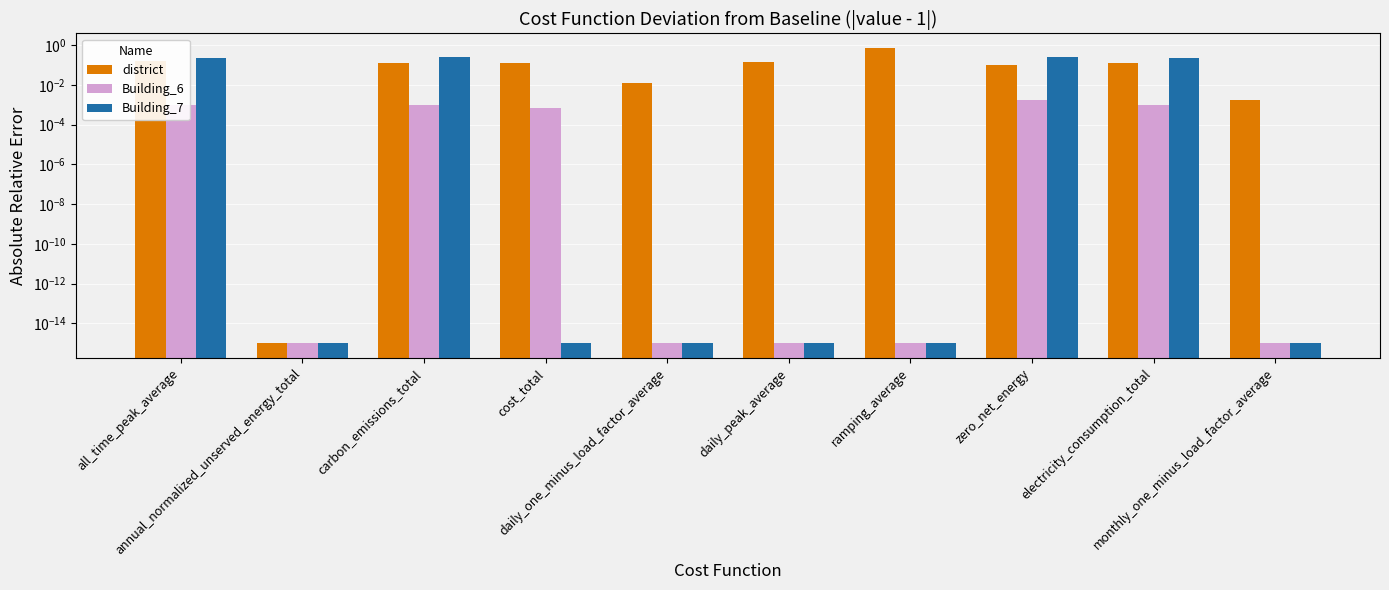

True or false: Building_6 has a value of 0.0 at zero_net_energy.

True